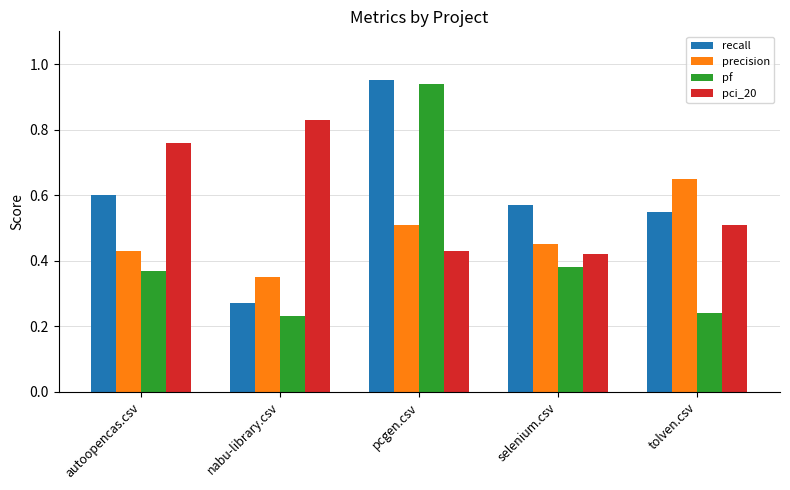

What is the sum of all precision values?

2.4